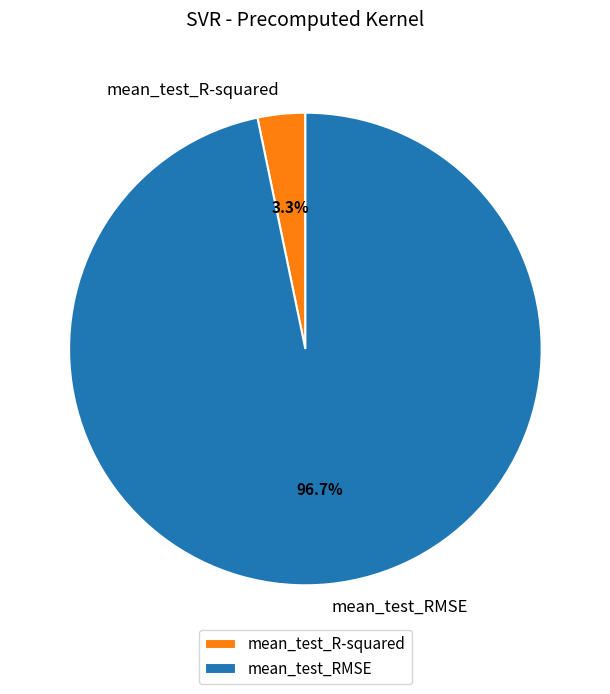

Which slice represents more than half of the pie?

mean_test_RMSE